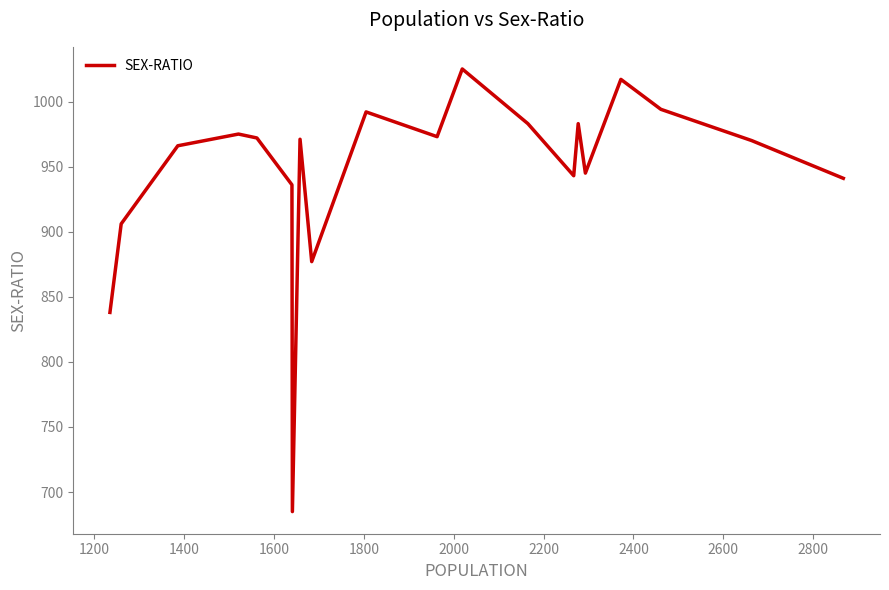

What is the difference between the maximum and minimum values?

340